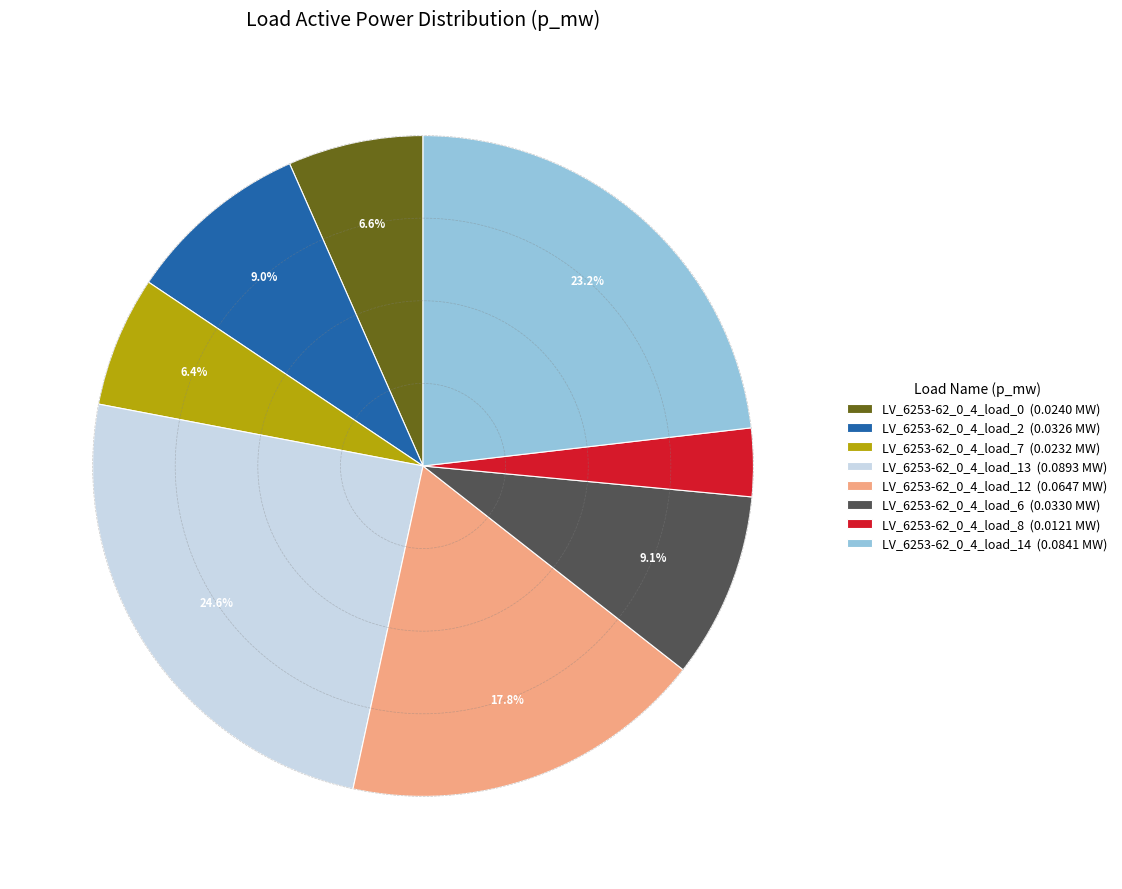

To the nearest percent, what is the average slice percentage?

12%